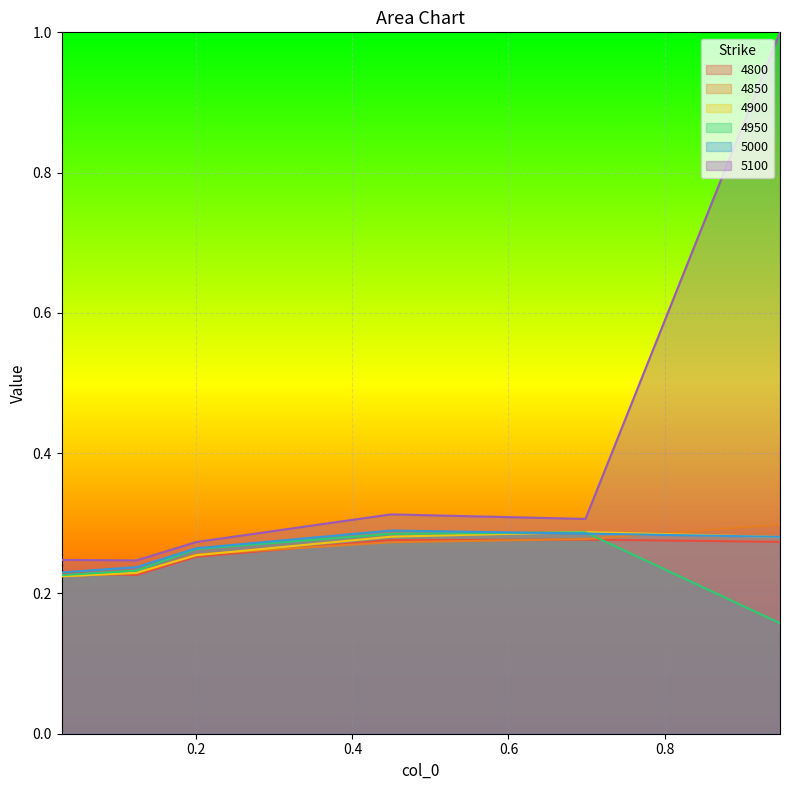

Is the value of 5100 at 0.1232876712328767 greater than the value of 4950 at 0.0273972602739726?

Yes